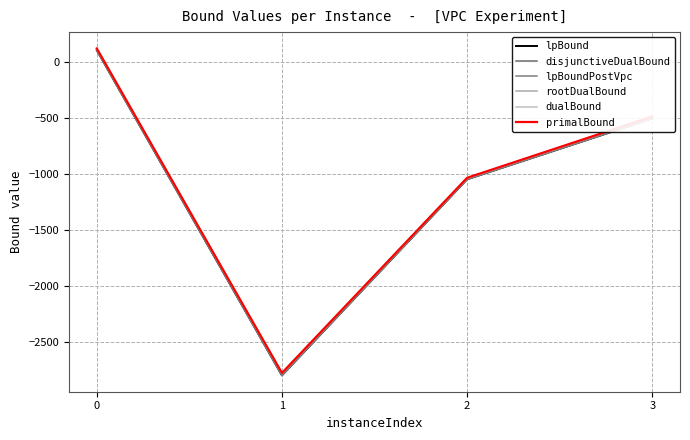

At which category does lpBoundPostVpc reach its first local valley?

1